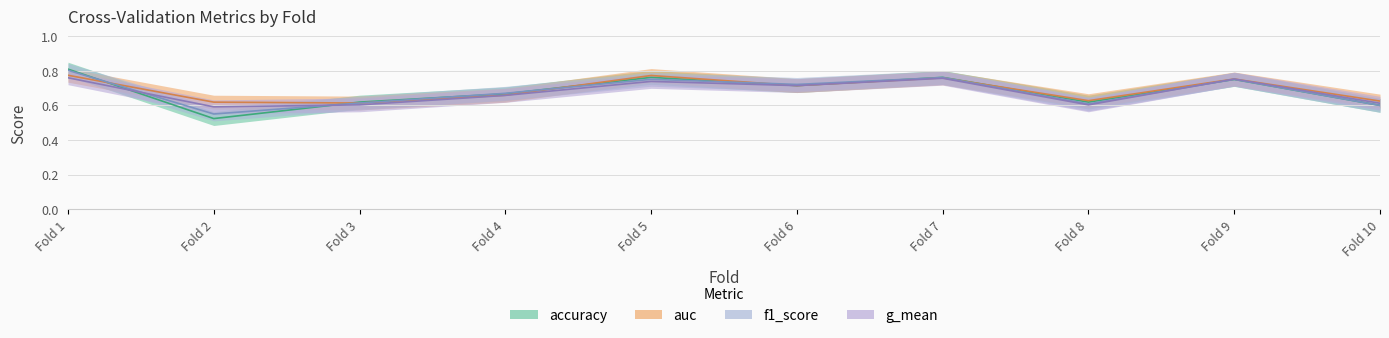

Where is the first local minimum for accuracy?

Fold 2